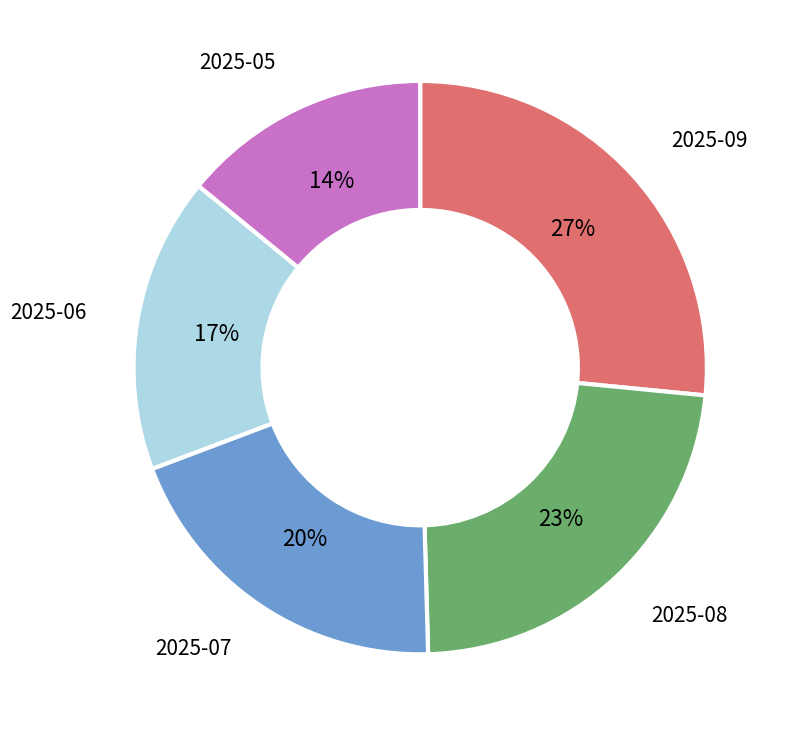

To the nearest percent, what is the average slice percentage?

20%